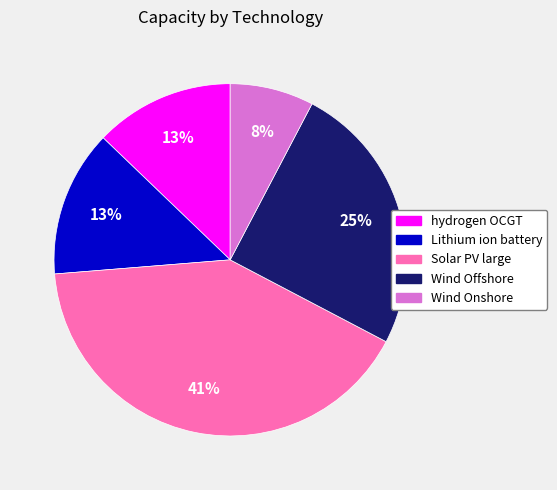

Combined, do Lithium ion battery and hydrogen OCGT account for over 50%?

No